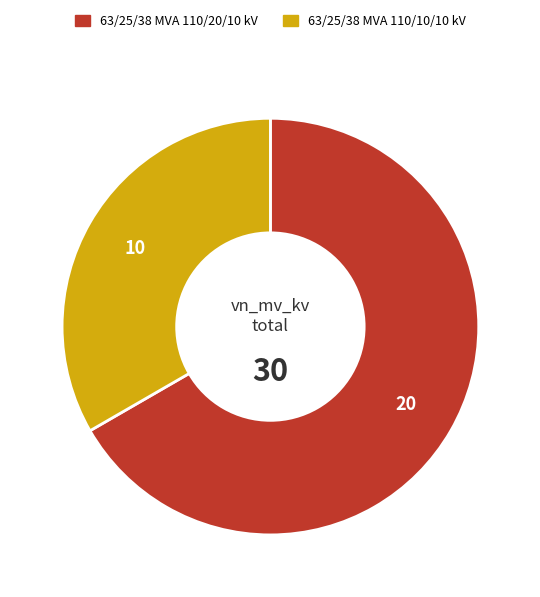

Is there a majority slice in this chart?

Yes